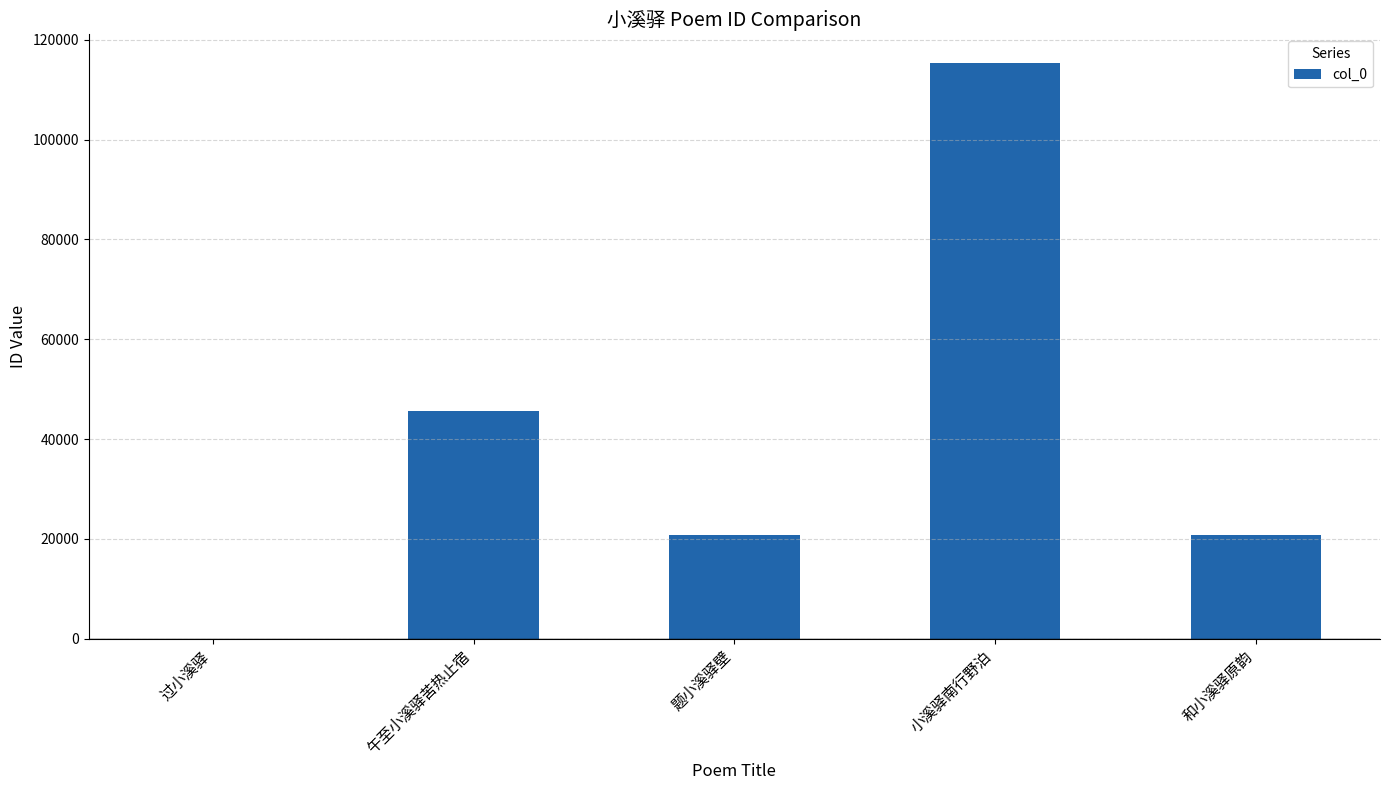

What is the change in value from 过小溪驿 to 小溪驿南行野泊?

+115343